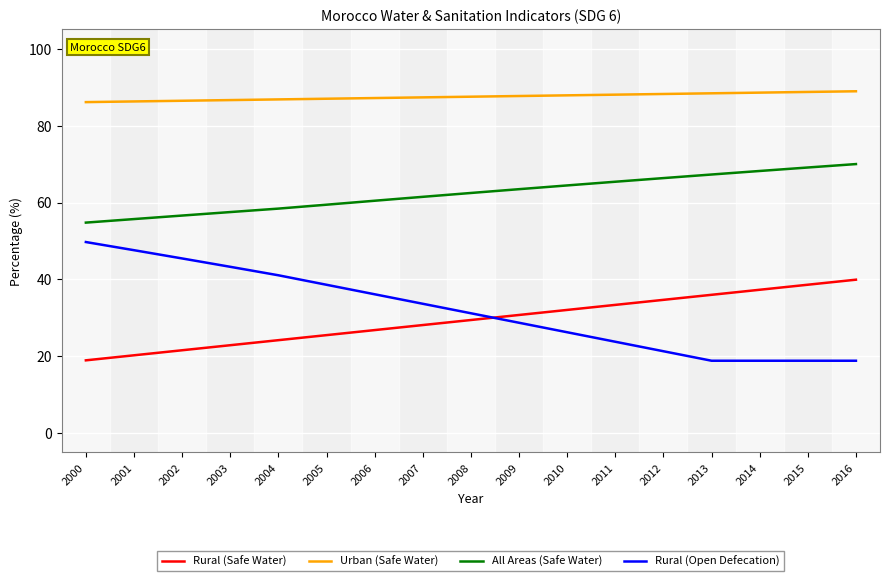

What is the greatest value displayed?

88.9